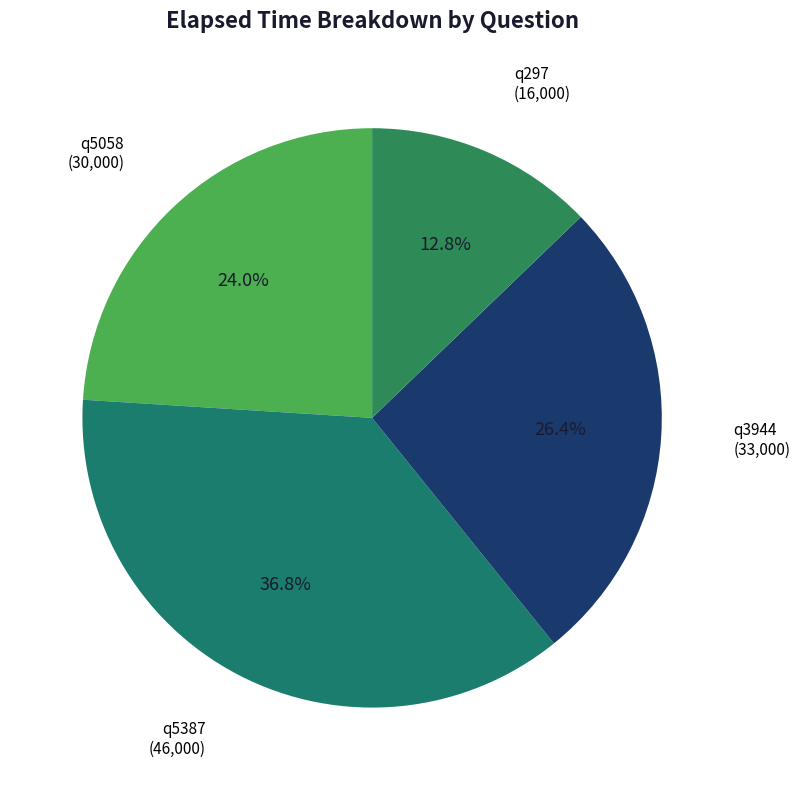

How many segments does this pie chart have?

4